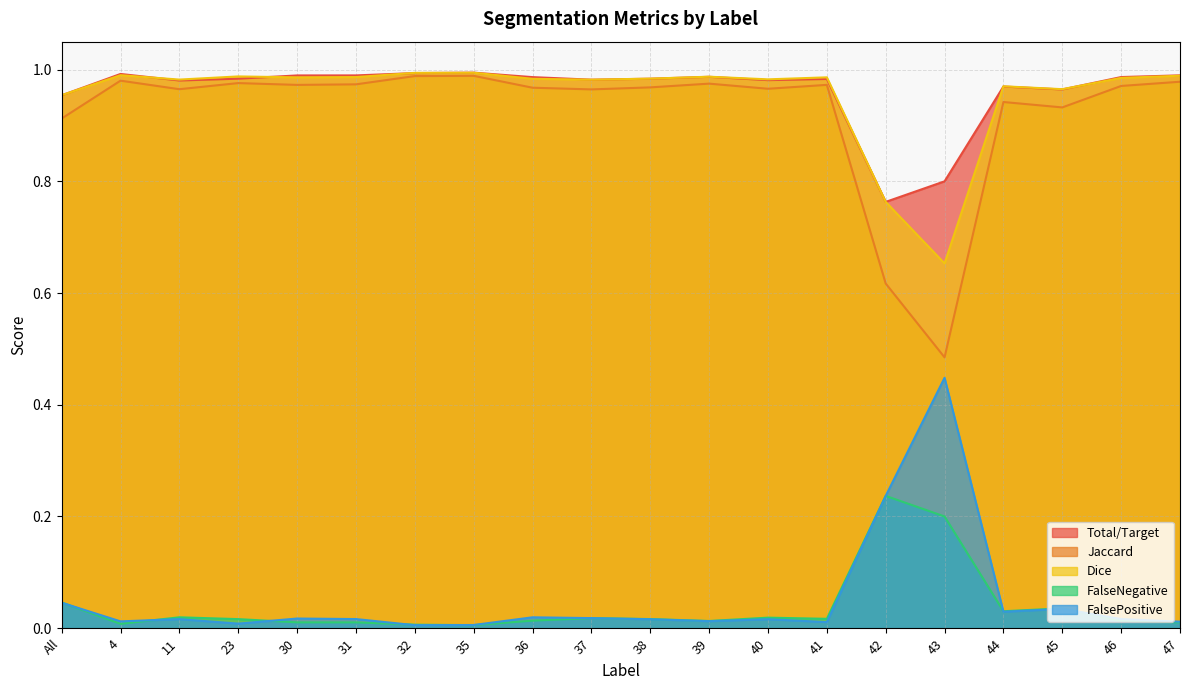

Reading left to right, extract all data points from this chart.

Total/Target: All=1.0	4=1.0	11=1.0	23=1.0	30=1.0	31=1.0	32=1.0	35=1.0	36=1.0	37=1.0	38=1.0	39=1.0	40=1.0	41=1.0	42=0.8	43=0.8	44=1.0	45=1.0	46=1.0	47=1.0
Jaccard: All=0.9	4=1.0	11=1.0	23=1.0	30=1.0	31=1.0	32=1.0	35=1.0	36=1.0	37=1.0	38=1.0	39=1.0	40=1.0	41=1.0	42=0.6	43=0.5	44=0.9	45=0.9	46=1.0	47=1.0
Dice: All=1.0	4=1.0	11=1.0	23=1.0	30=1.0	31=1.0	32=1.0	35=1.0	36=1.0	37=1.0	38=1.0	39=1.0	40=1.0	41=1.0	42=0.8	43=0.7	44=1.0	45=1.0	46=1.0	47=1.0
FalseNegative: All=0.0	4=0.0	11=0.0	23=0.0	30=0.0	31=0.0	32=0.0	35=0.0	36=0.0	37=0.0	38=0.0	39=0.0	40=0.0	41=0.0	42=0.2	43=0.2	44=0.0	45=0.0	46=0.0	47=0.0
FalsePositive: All=0.0	4=0.0	11=0.0	23=0.0	30=0.0	31=0.0	32=0.0	35=0.0	36=0.0	37=0.0	38=0.0	39=0.0	40=0.0	41=0.0	42=0.2	43=0.4	44=0.0	45=0.0	46=0.0	47=0.0